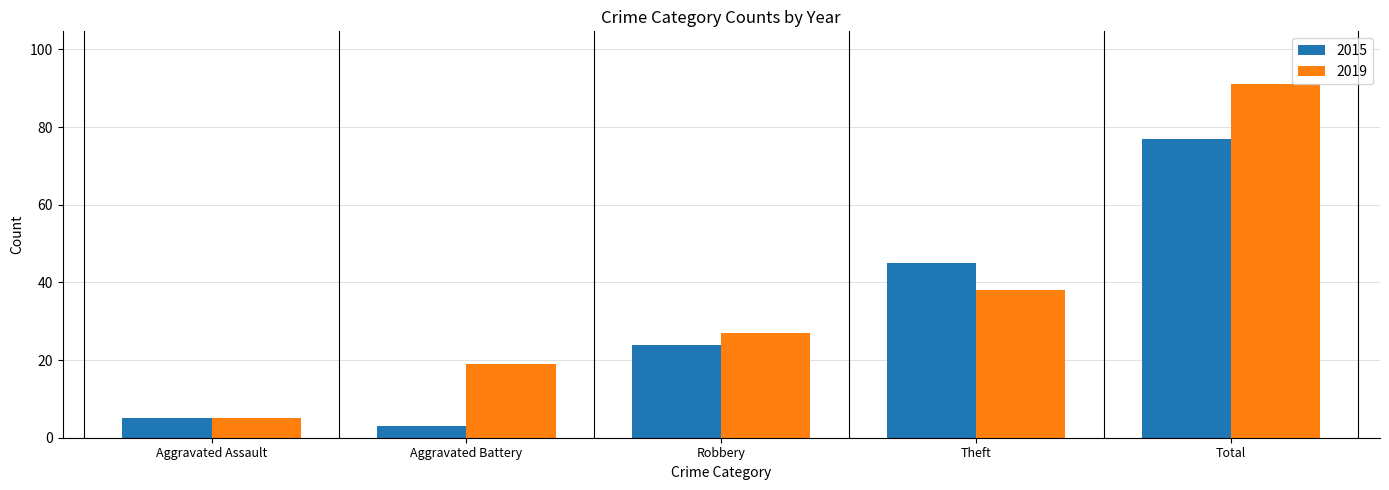

Count the number of categories in the chart.

5